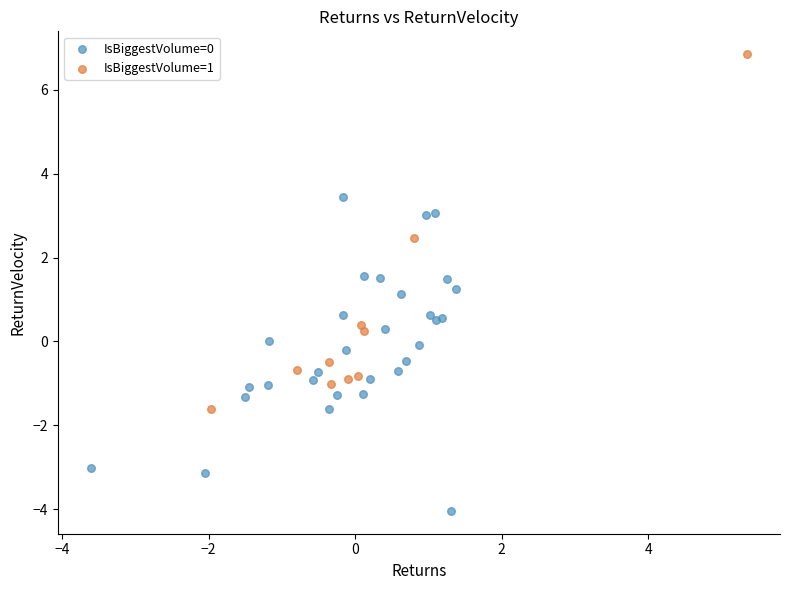

Which series reaches the maximum Y coordinate?

IsBiggestVolume=1